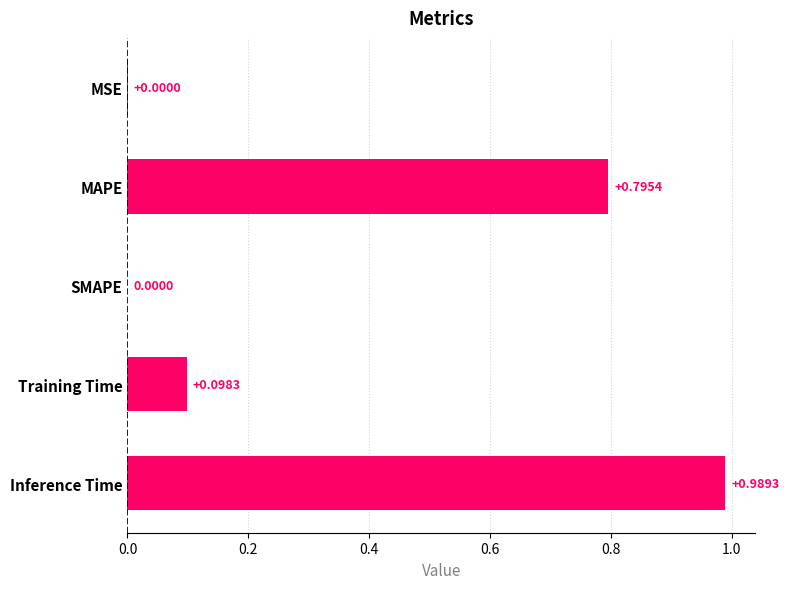

Which category has the highest value across all series?

Inference Time